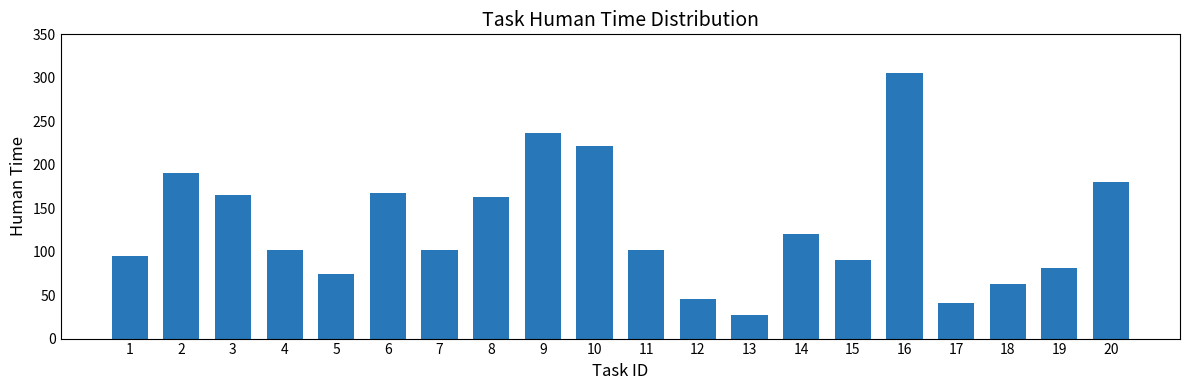

Approximately how many times larger is the value at 17 compared to 9?

0.2